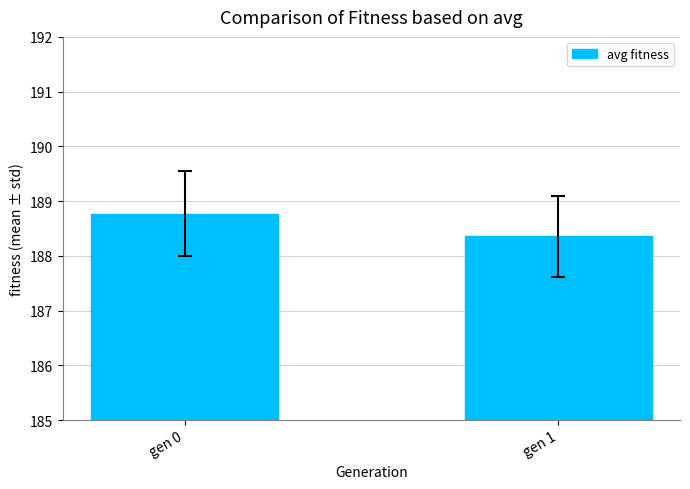

Is it true that the value at gen 1 is 76.8?

False